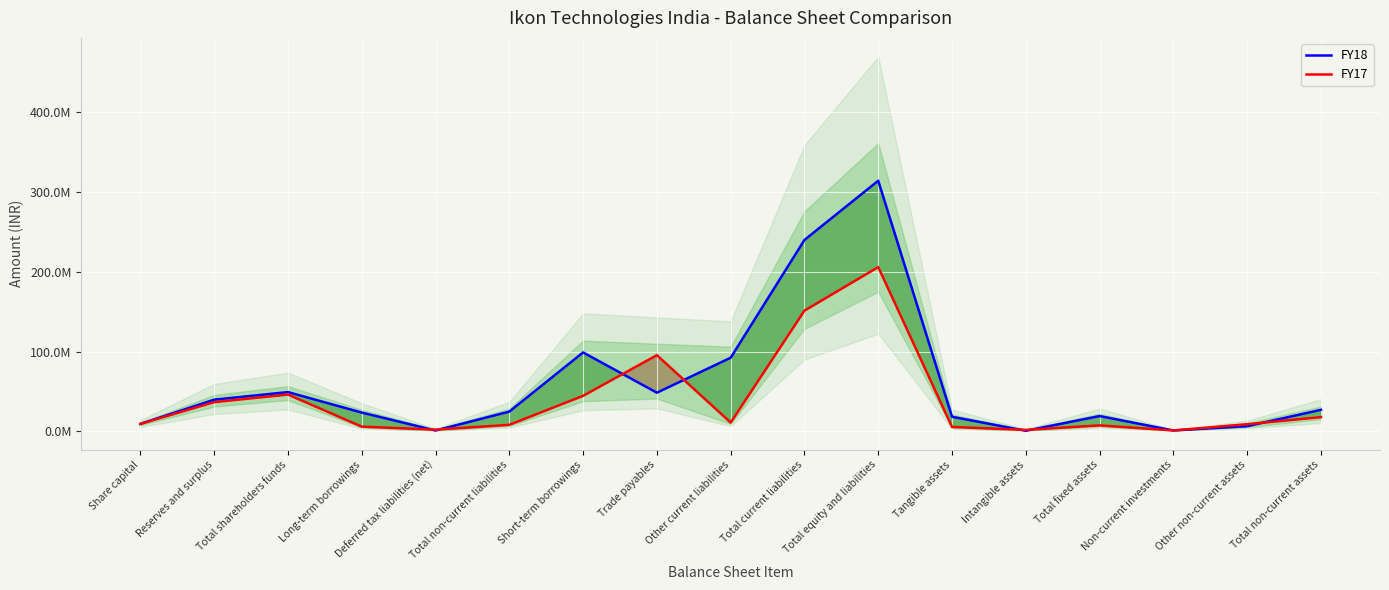

True or false: FY17 and FY18 cross at least once.

True